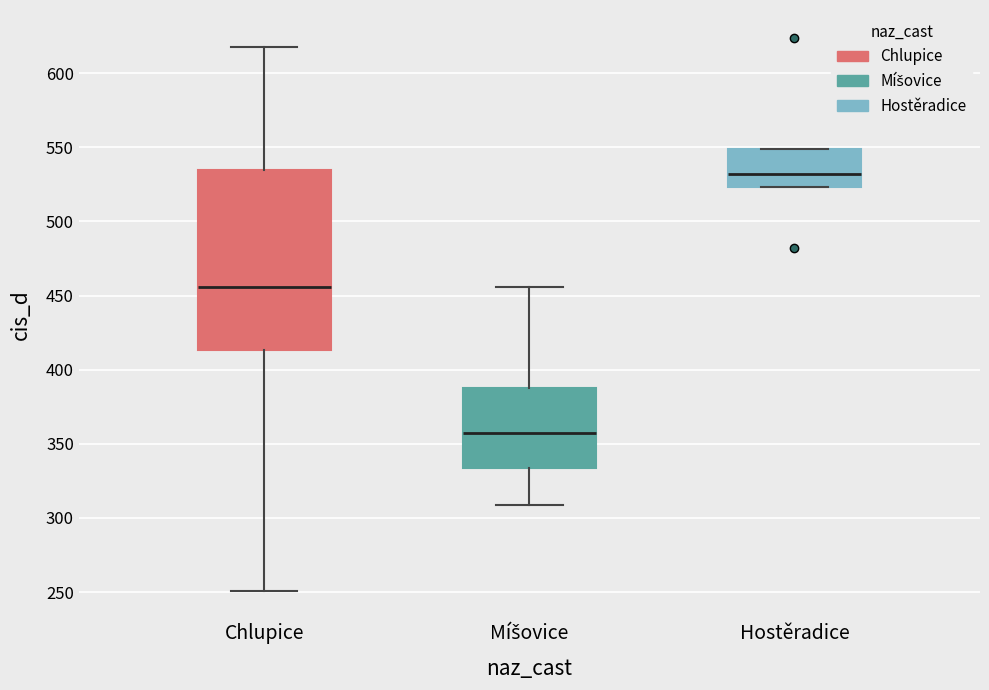

Reading left to right, transcribe this box plot: for each box, give where its median line is, the range the box spans, and where its two whiskers end, as read against the y-axis. The values are not printed on the chart, so give them approximately, as read against the axis.

Chlupice: median 455, box 415 to 535, whiskers 250 to 620
Míšovice: median 355, box 335 to 390, whiskers 310 to 455
Hostěradice: median 530, box 525 to 550, whiskers 525 to 550